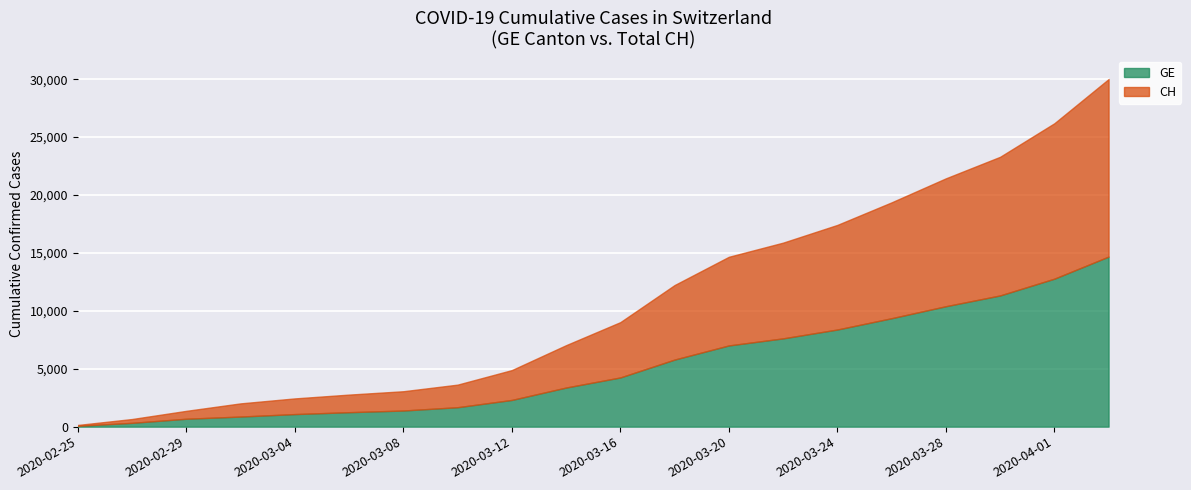

The CH series shows 152 at 2020-02-27. True or false?

False